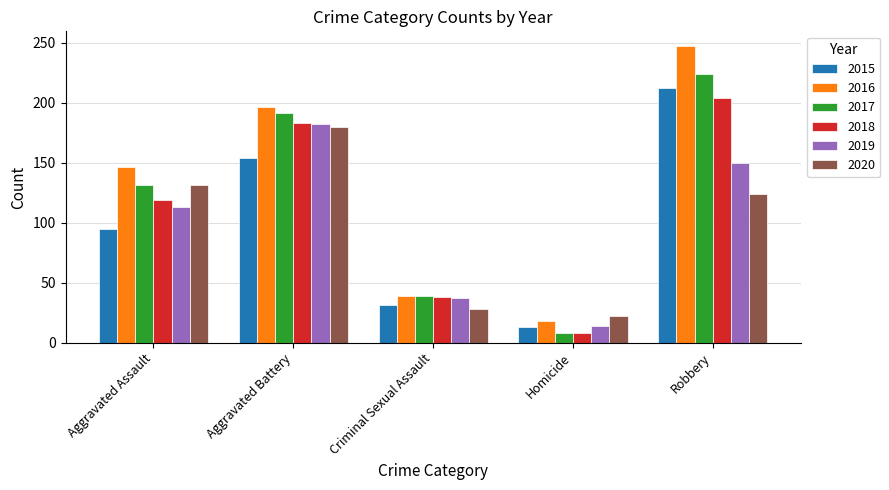

What is the label of the 1st bar from the left?

Aggravated Assault